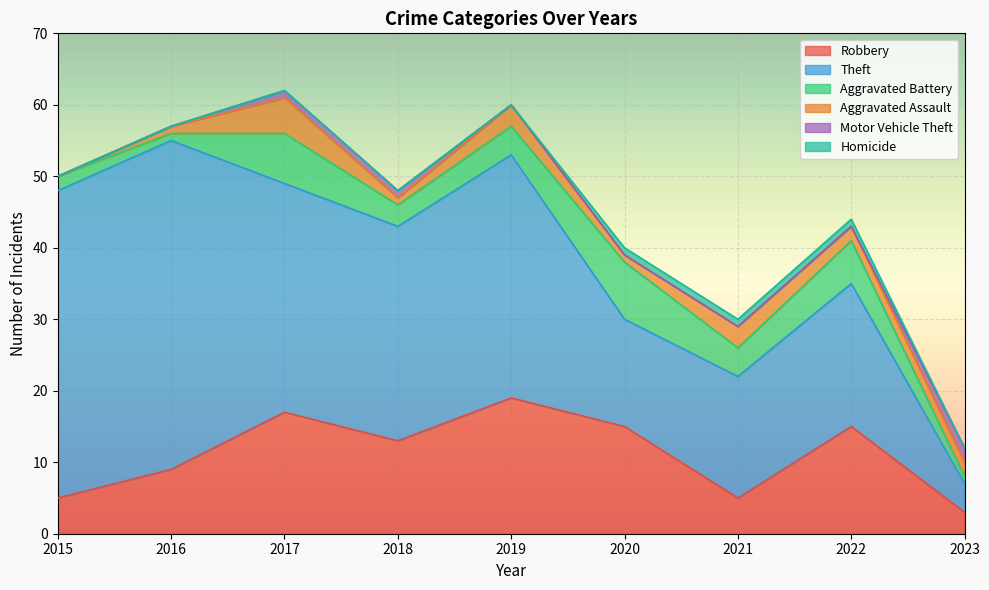

True or false: Theft and Motor Vehicle Theft cross at least once.

False